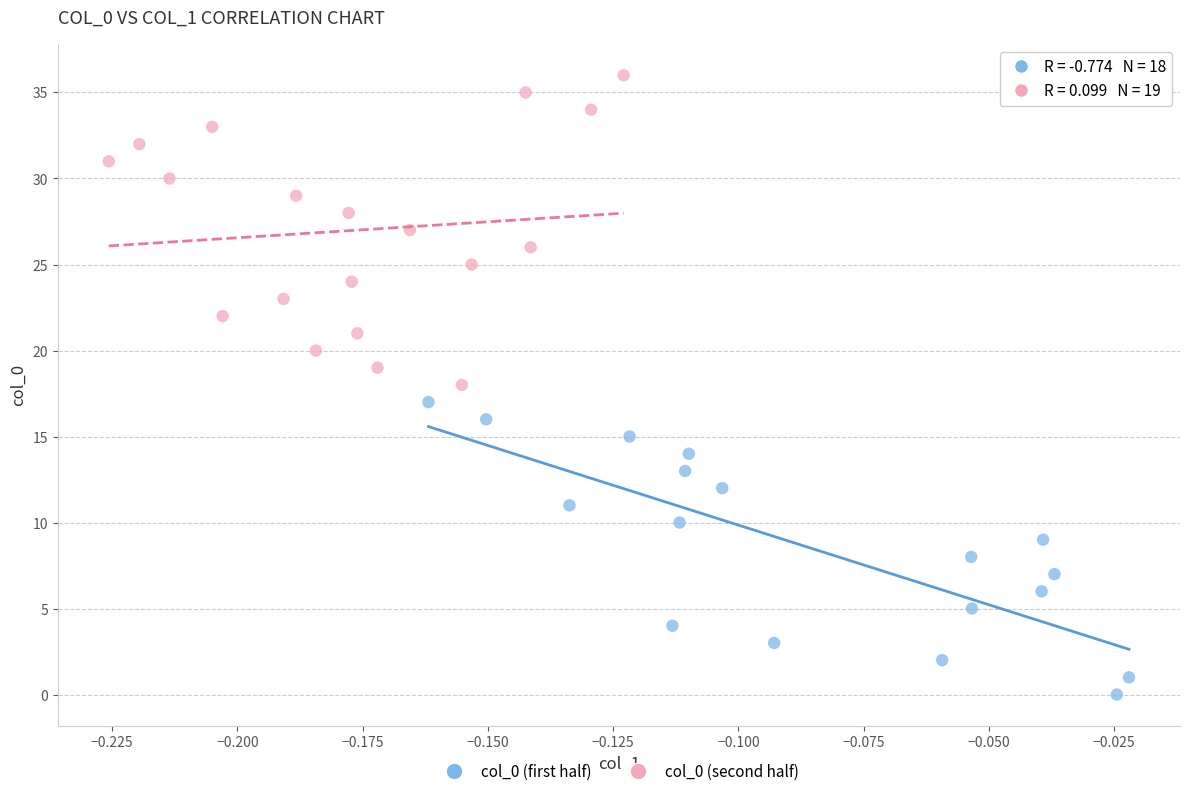

Which series contains the lowest Y value?

col_0 (first half)